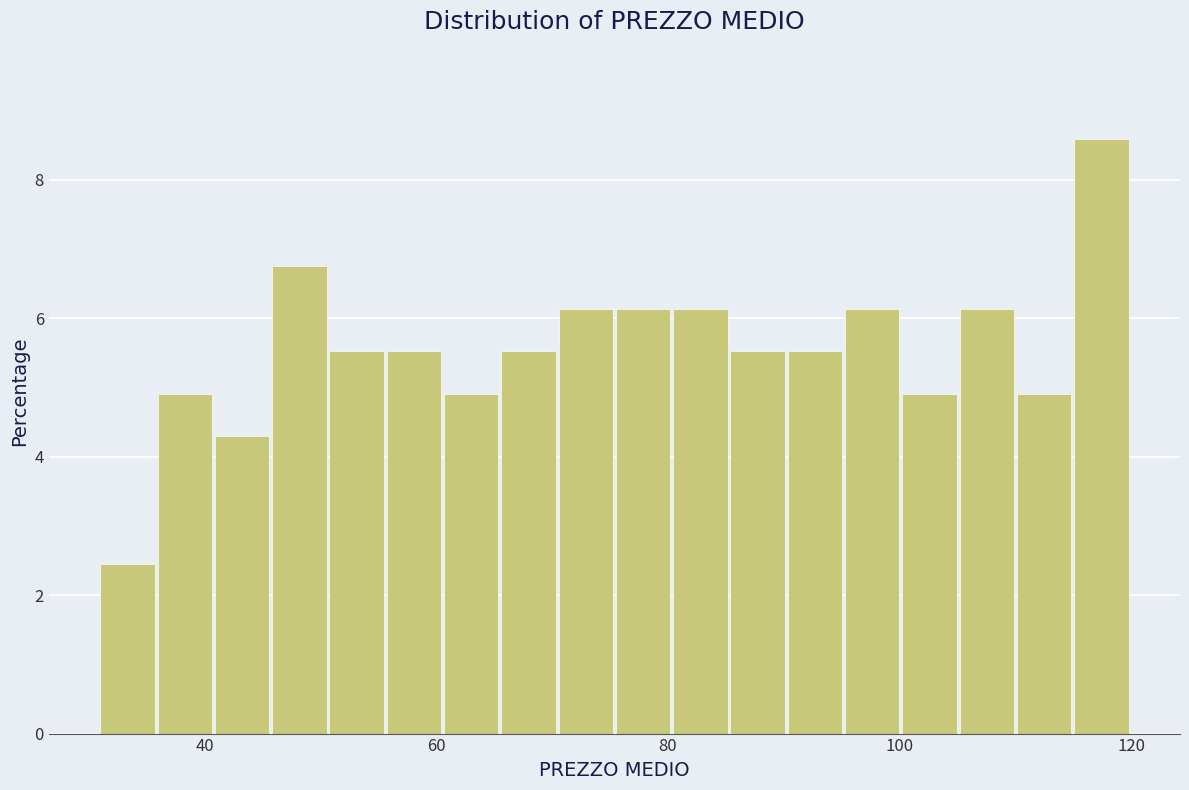

Around what value on the x-axis is the tallest bar? Give the approximate position of its centre, as read against the axis.

118